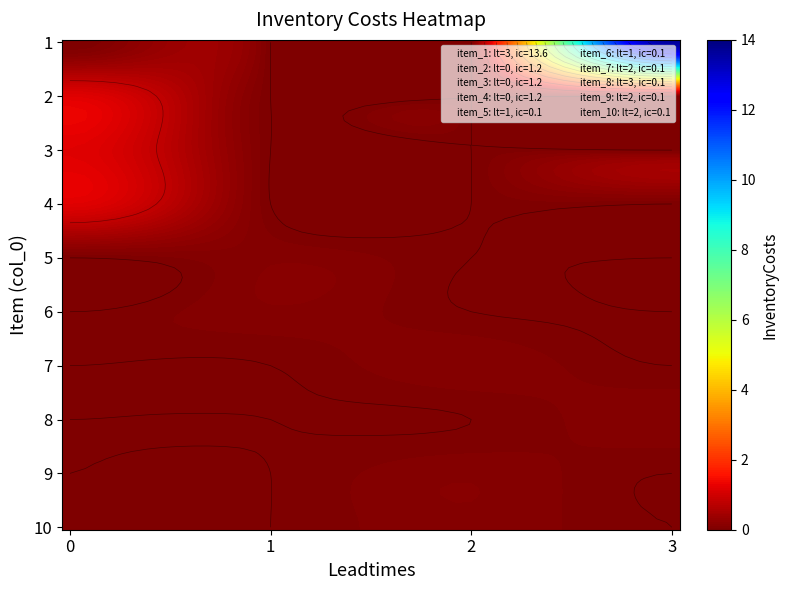

Between Leadtimes and InventoryCosts, which is larger?

InventoryCosts